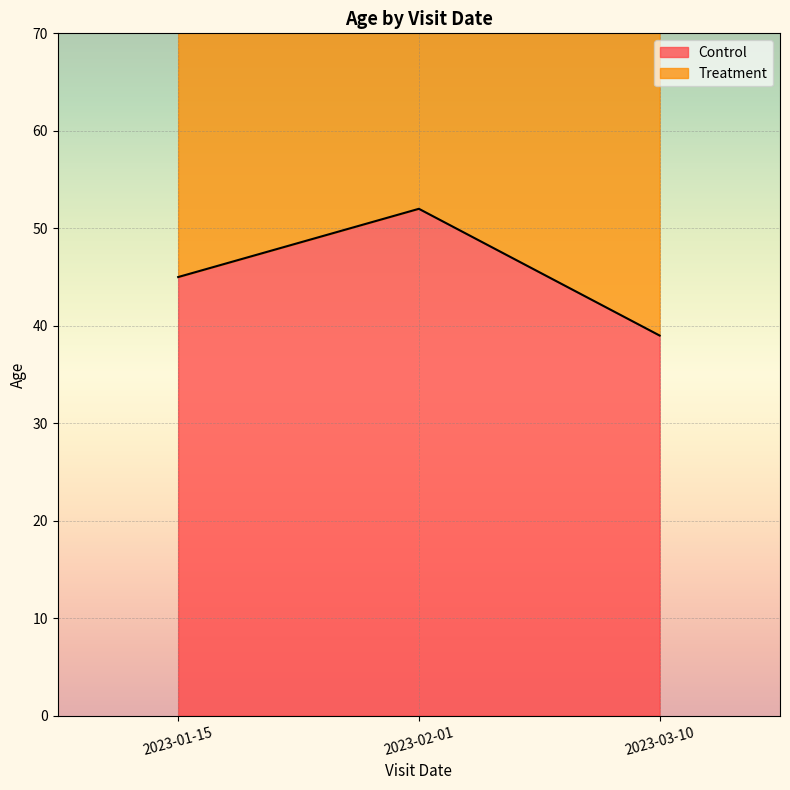

Where does the data first go above 45?

2023-02-01